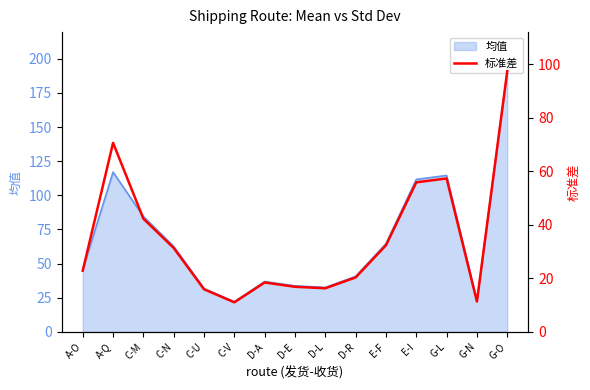

What is the ratio of the value at D-L to the value at C-V?

1.5